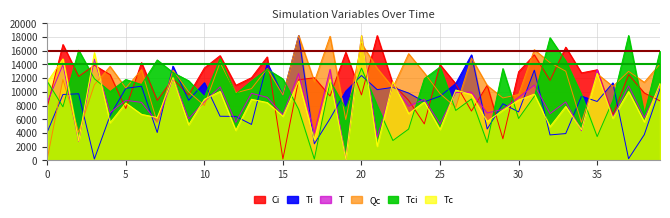

What is the value of the Tc point at the 19th from the left?

11816.6